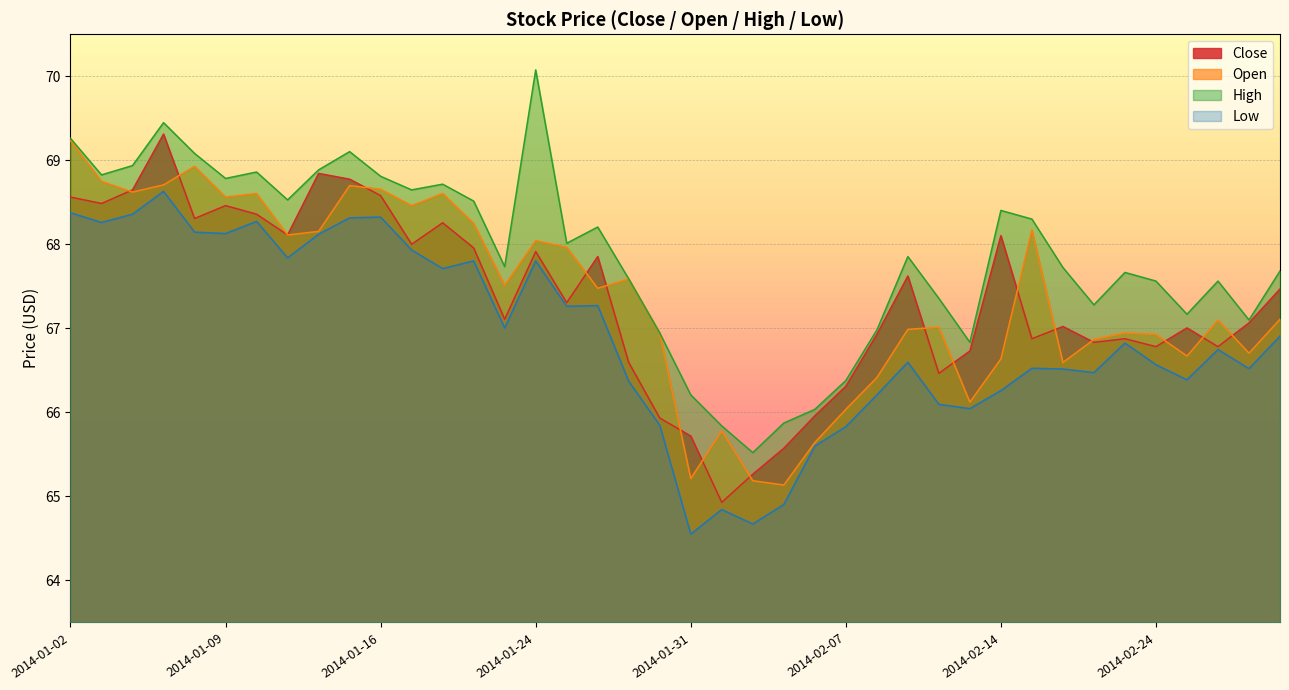

Which series has the widest spread of values?

High